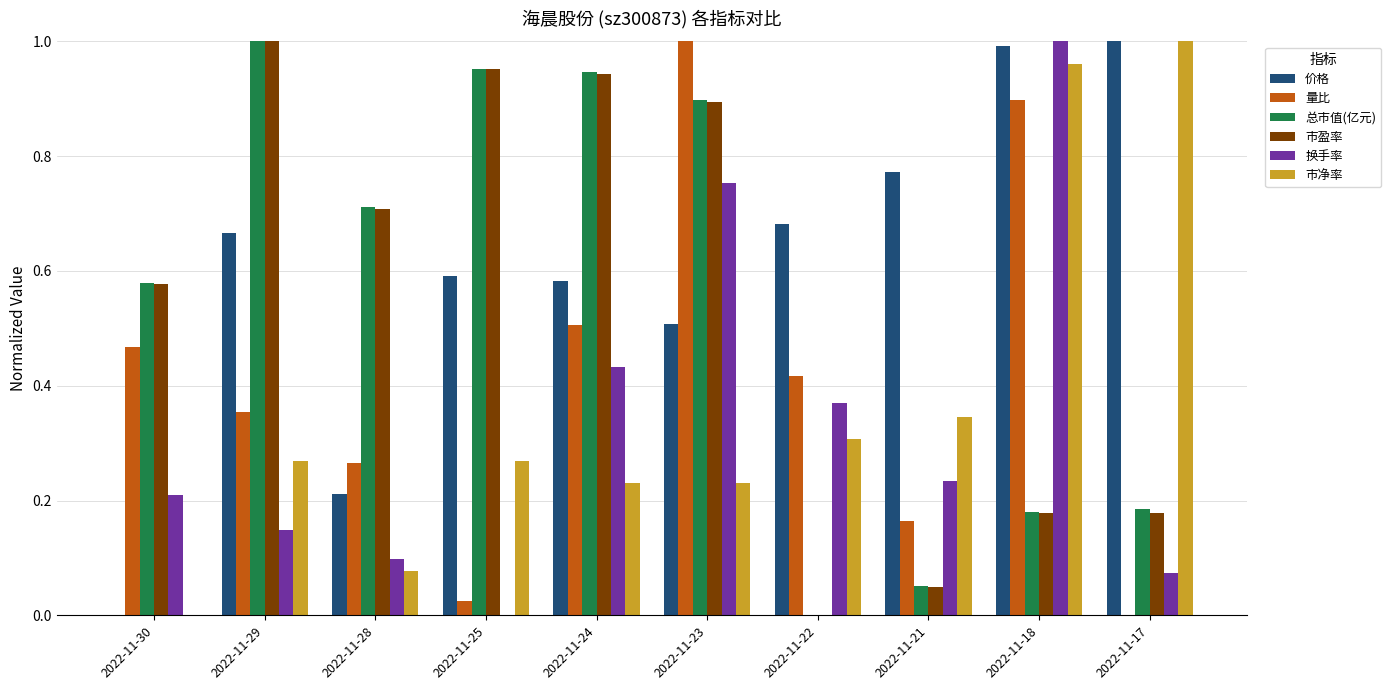

Which series has the largest total across all categories?

价格